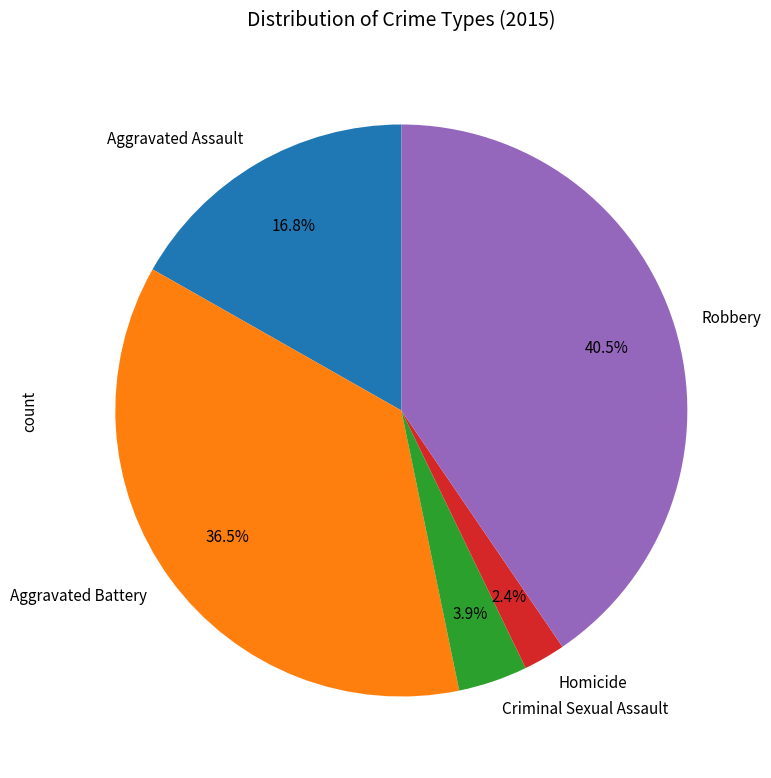

Does Aggravated Assault account for over 50% of the chart?

No